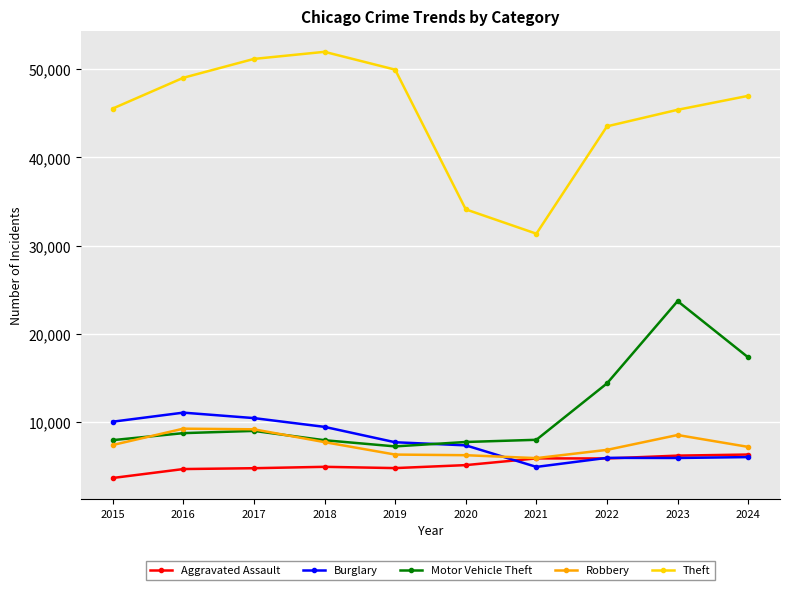

Which series has the largest range (max minus min)?

Theft